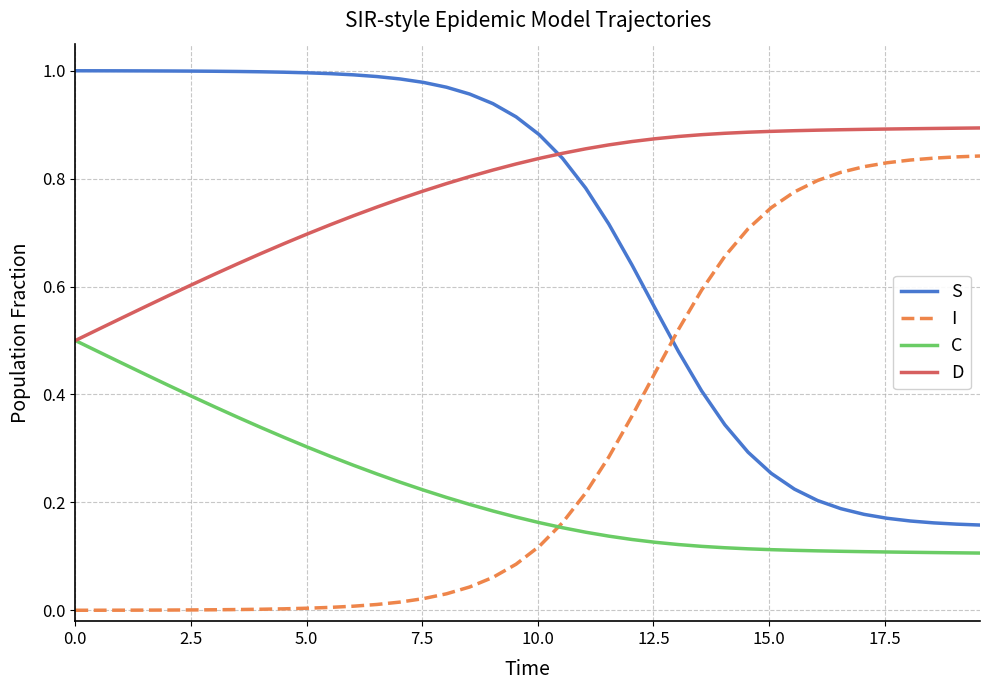

Which series ends up on top after the final intersection of I and S?

I